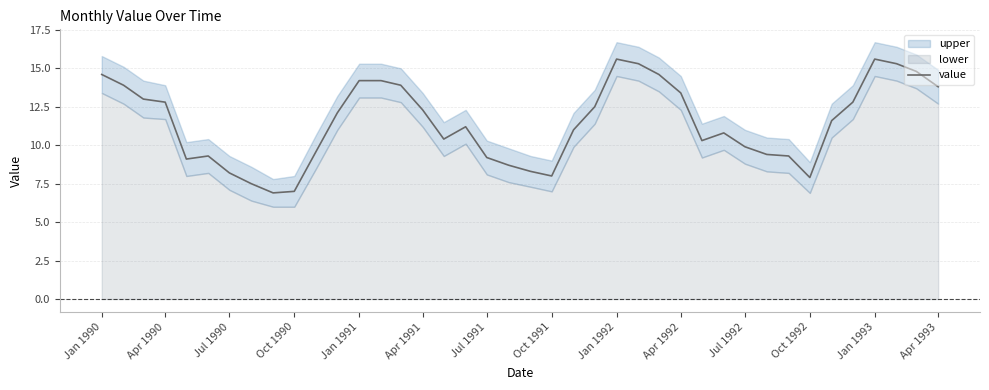

Reading right to left, transcribe all the data shown in this chart.

13.8	14.8	15.3	15.6	12.8	11.6	7.9	9.3	9.4	9.9	10.8	10.3	13.4	14.6	15.3	15.6	12.5	11.0	8.0	8.3	8.7	9.2	11.2	10.4	12.3	13.9	14.2	14.2	12.1	9.6	7.0	6.9	7.5	8.2	9.3	9.1	12.8	13.0	13.9	14.6